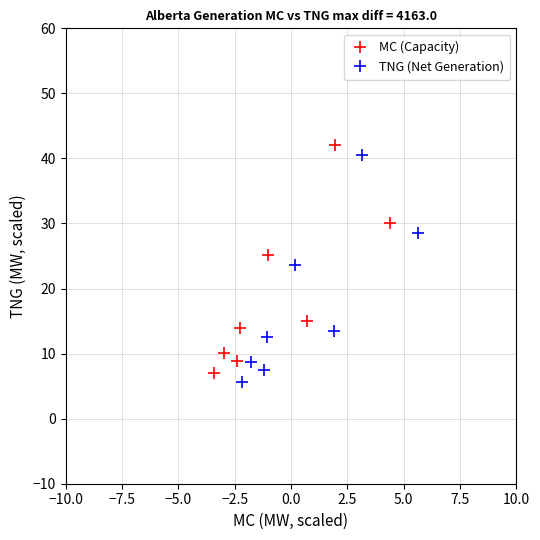

Between −2.5 and 5.0, which series saw the biggest shift?

MC (Capacity)